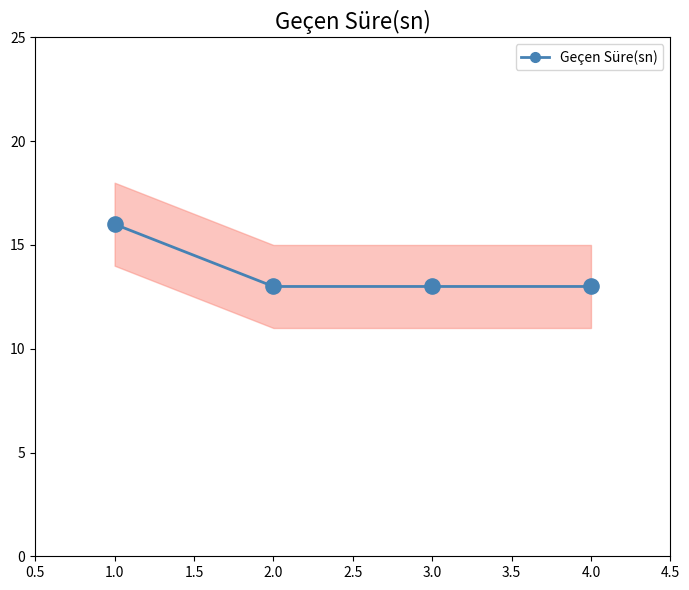

At which label does Geçen Süre(sn) reach its peak?

1.0